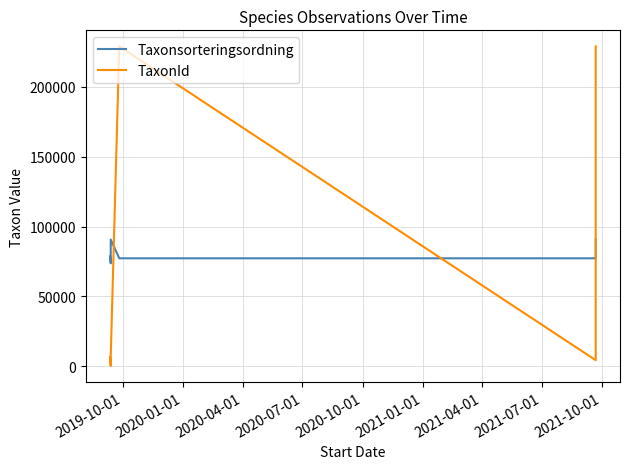

Count the number of categories in the chart.

12